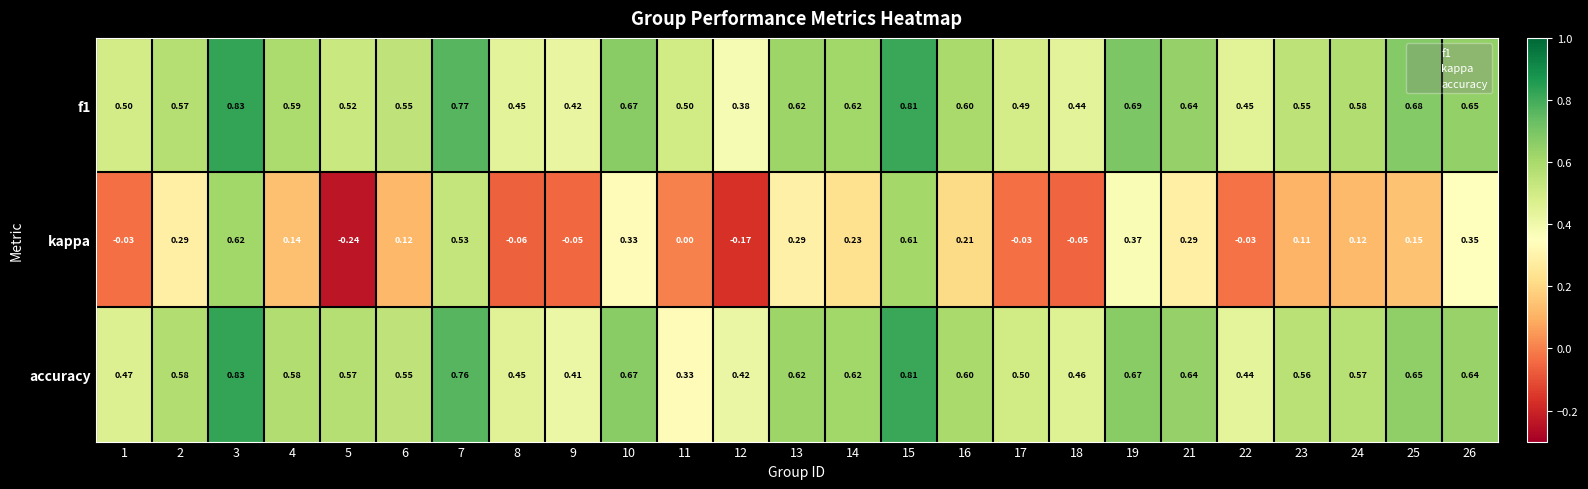

Which series has the largest range (max minus min)?

kappa